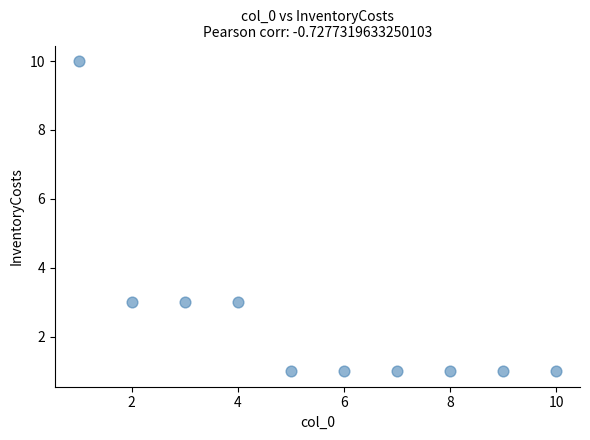

What is the range of Y values (max minus min)?

9